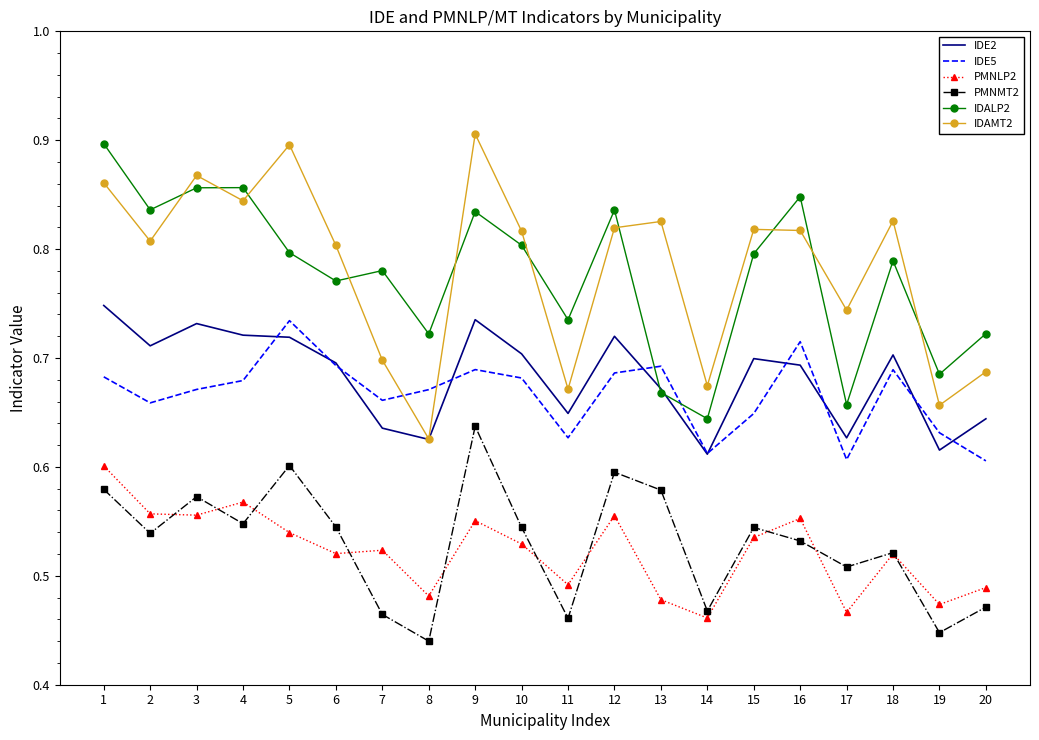

True or false: IDALP2 has more than 0 interior local peaks.

True